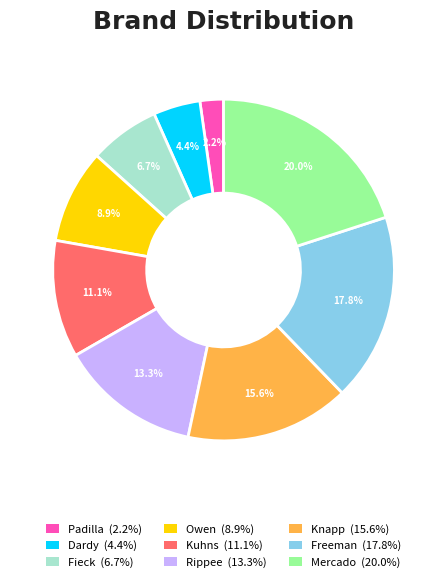

Which category has the biggest portion of the pie?

Mercado